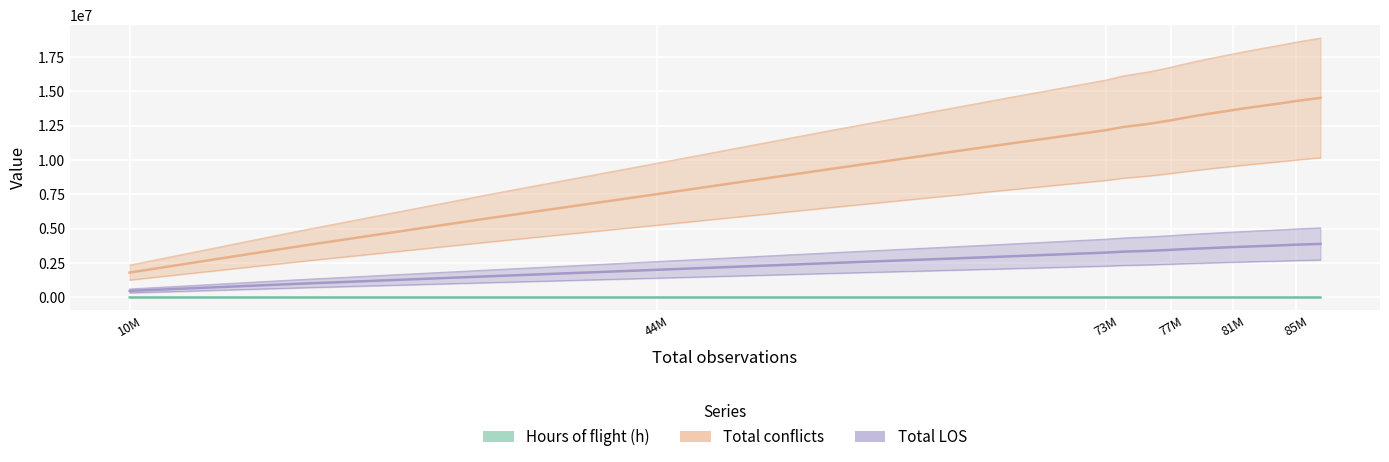

How many series are shown in this chart?

3